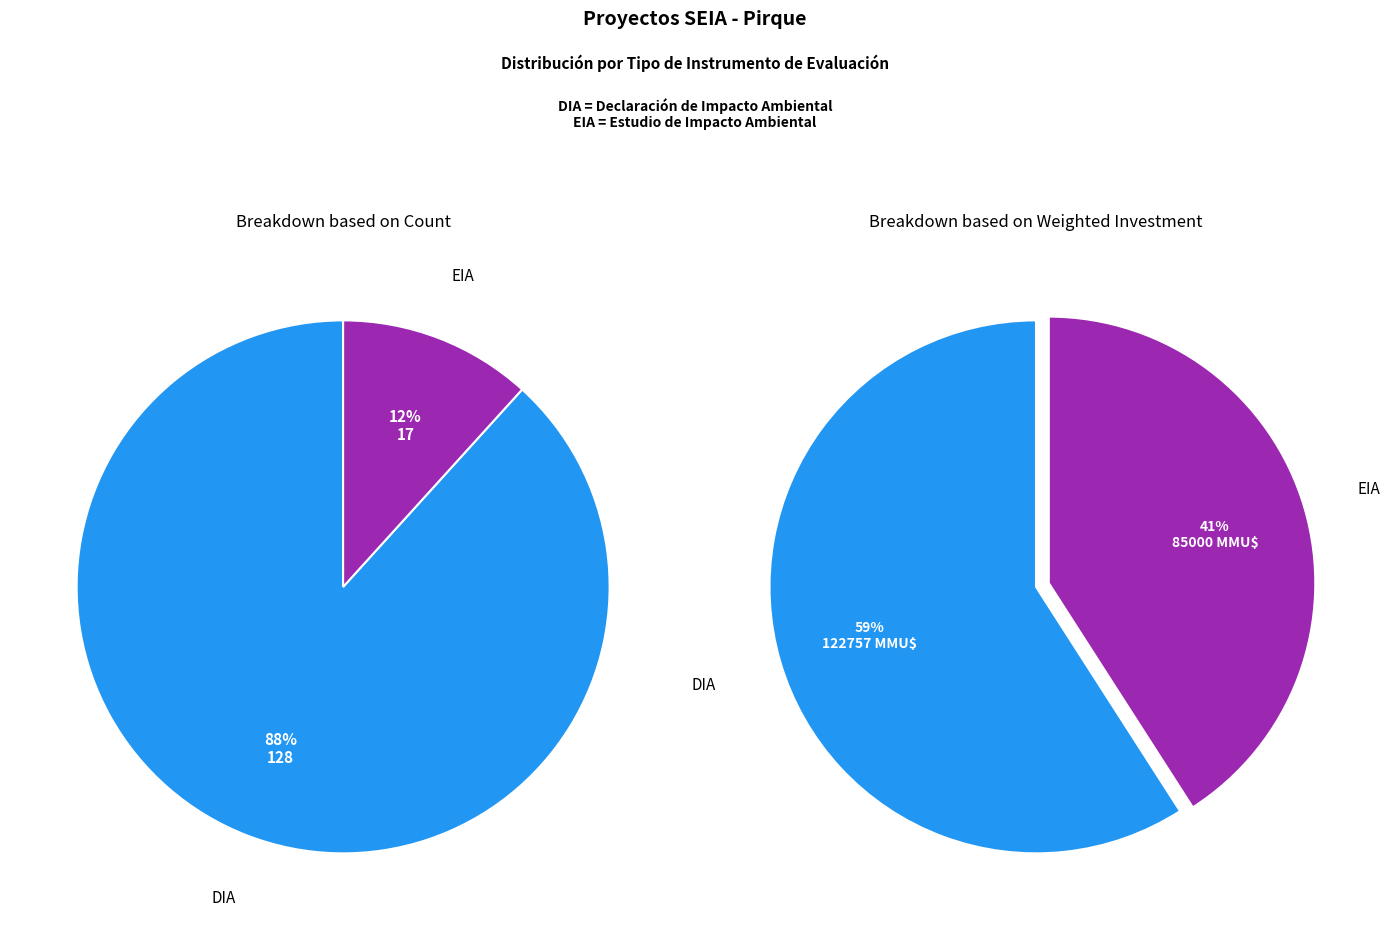

What percentage is NOT represented by EIA?

88.3%